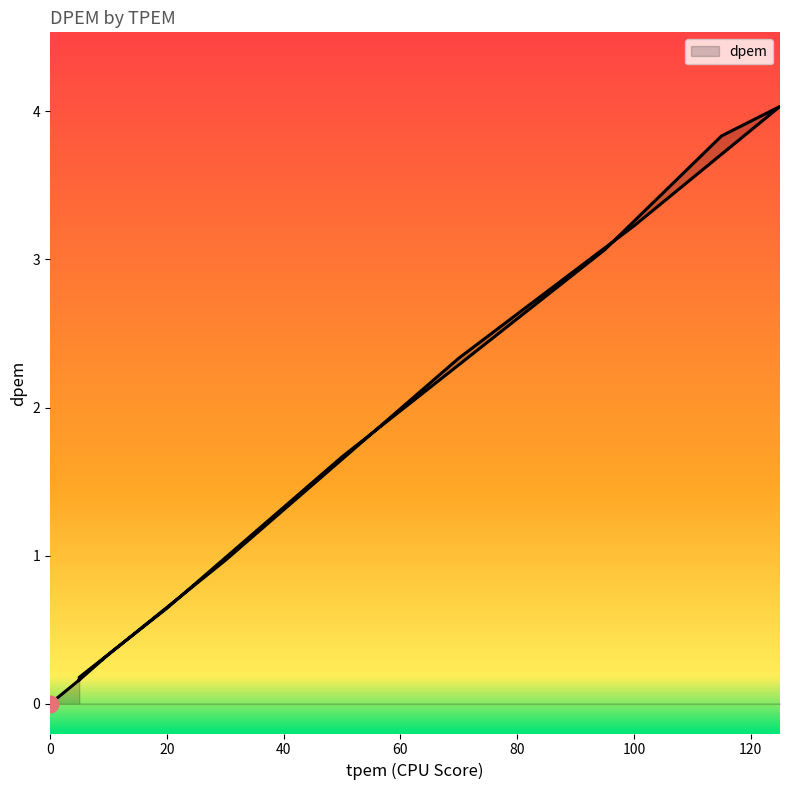

Rank the categories by value from highest to lowest.

125, 115, 100, 95, 70, 50, 30, 20, 10, 5, 5, 5, 0